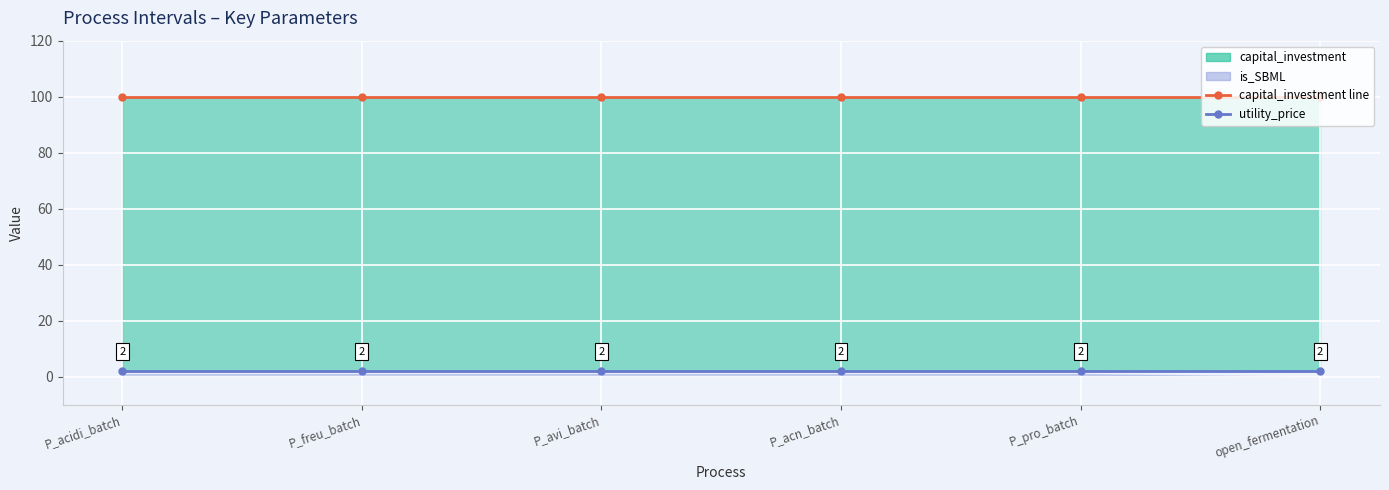

At which category does the chart reach its minimum across all series?

P_acidi_batch